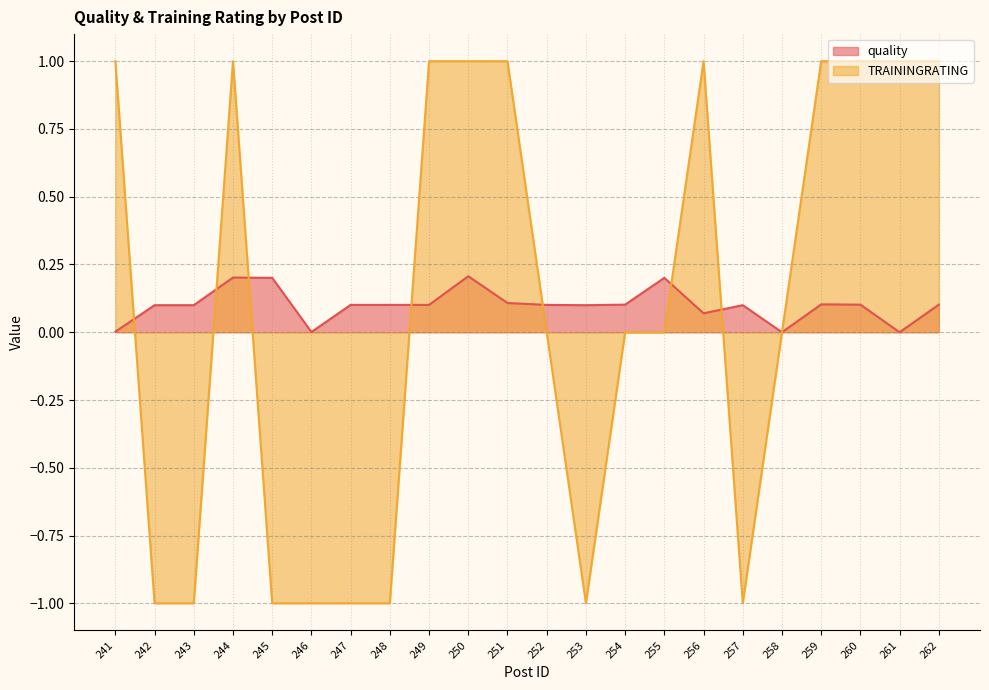

Where is the first local maximum for TRAININGRATING?

244